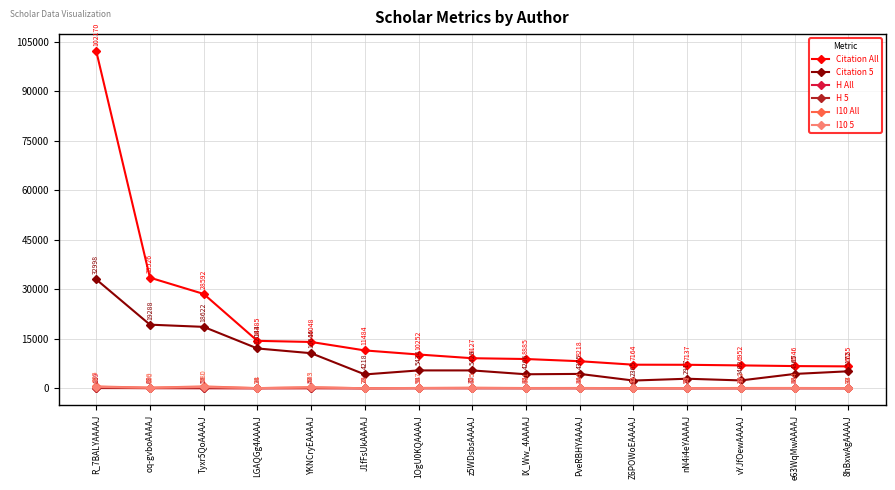

What are all the series names shown in the legend?

Citation All, Citation 5, H All, H 5, I10 All, I10 5